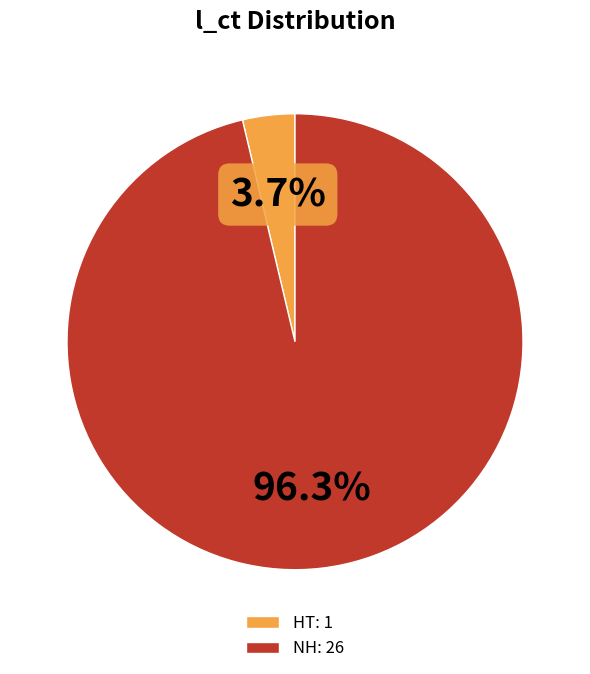

Which slice is the smallest?

HT